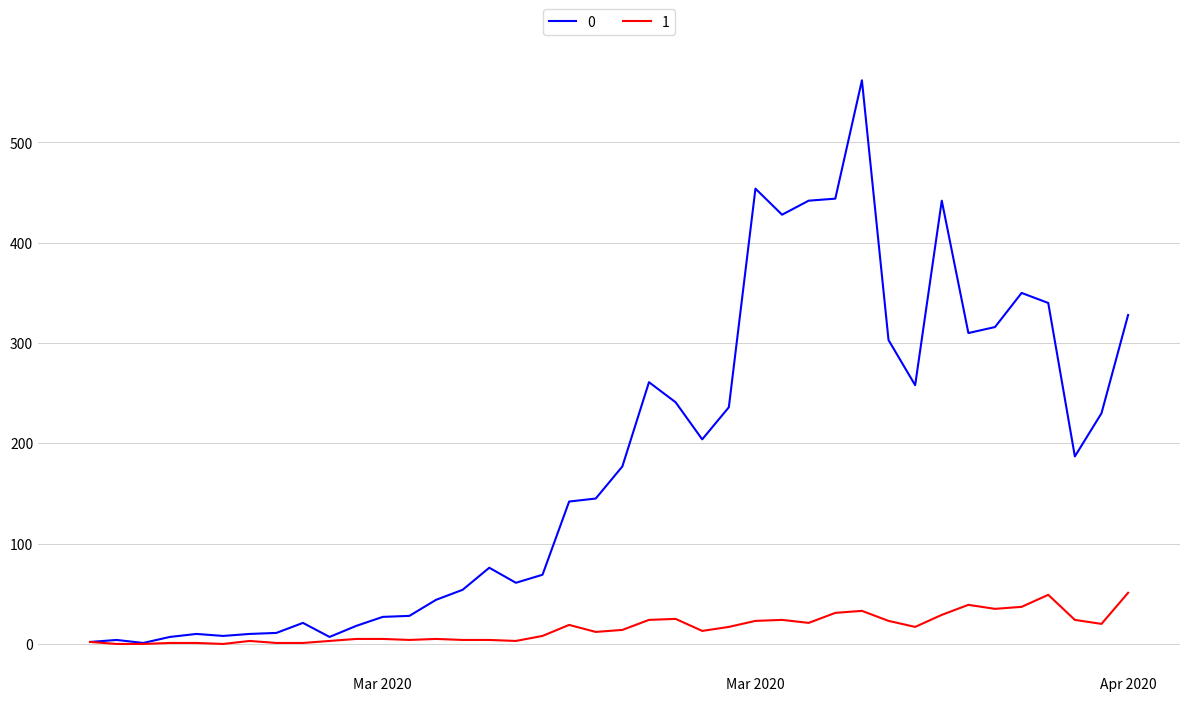

In 0, how many points are lower than both neighbors (excluding endpoints)?

9